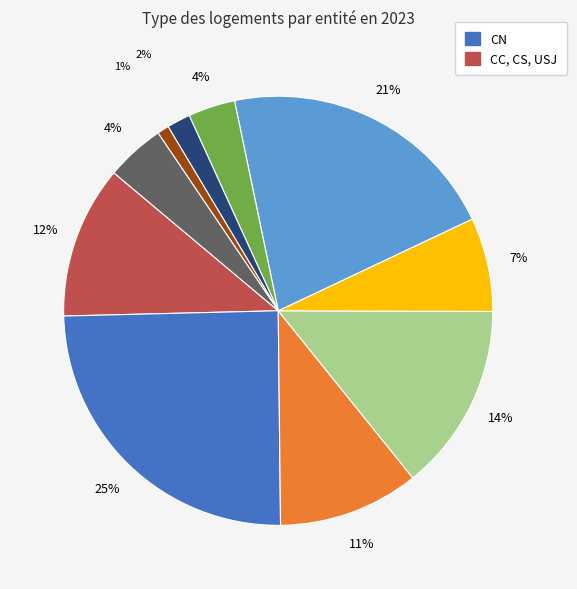

To the nearest percent, what is the difference between the largest and smallest slice percentages?

24%